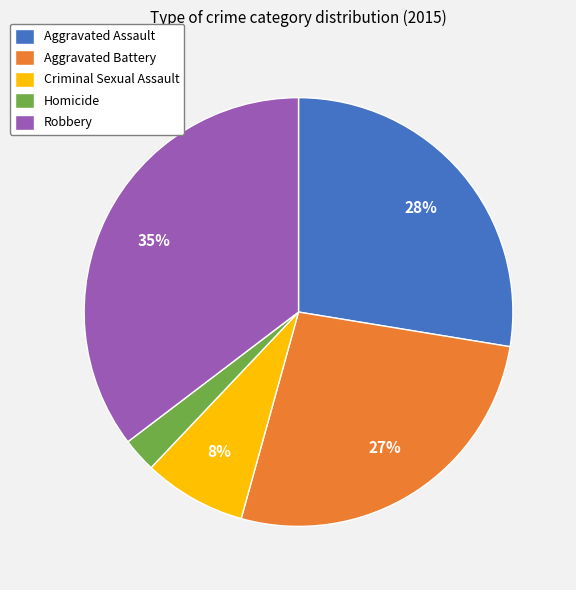

Is there a majority slice in this chart?

No